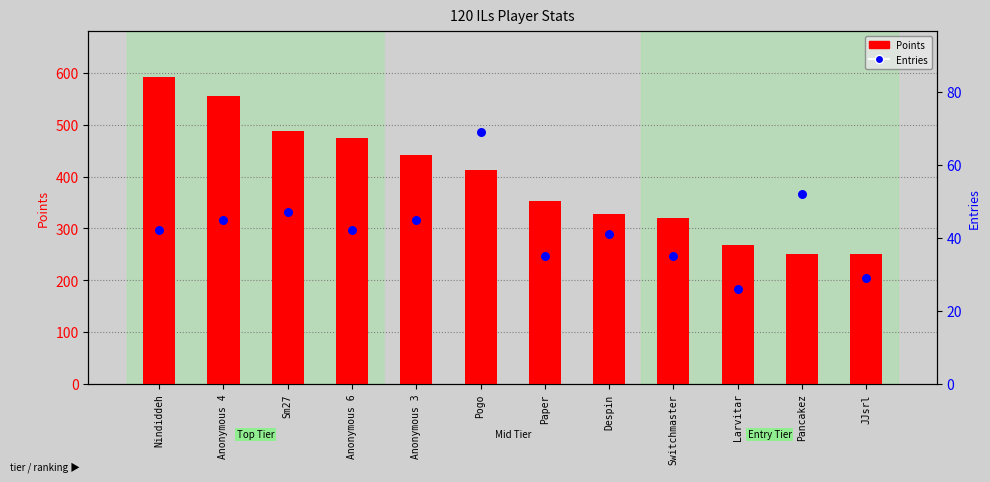

Which series contains the lowest Y value?

Entries